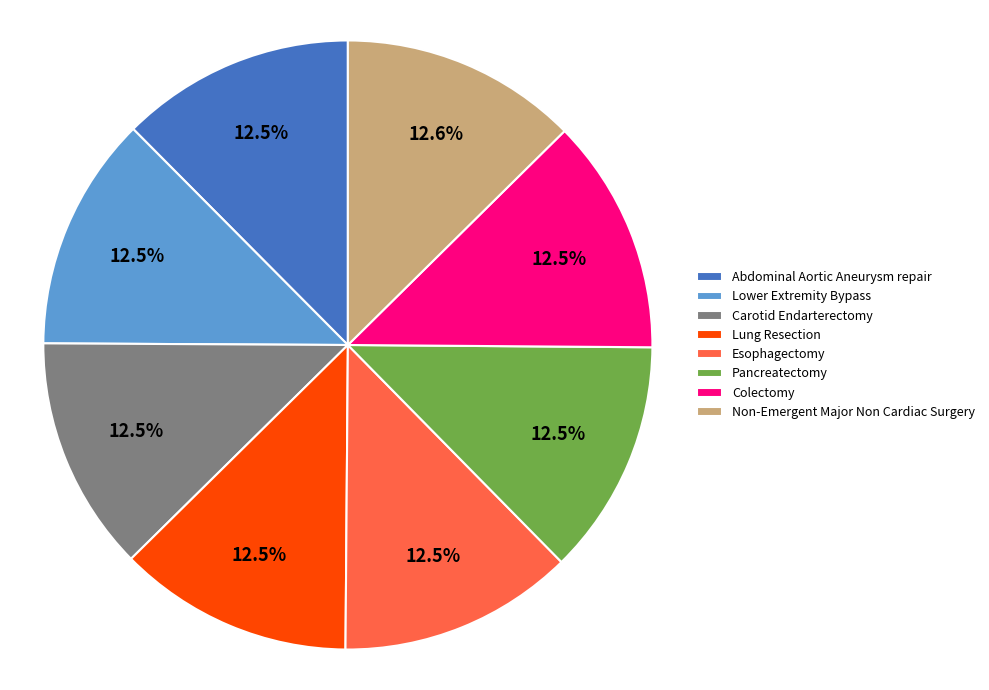

Approximately how many times larger is the value at Non-Emergent Major Non Cardiac Surgery compared to Carotid Endarterectomy?

1.0